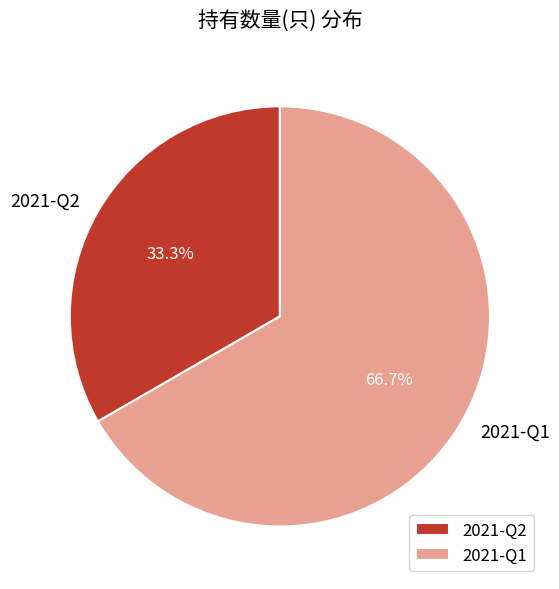

Count the number of slices in the pie.

2